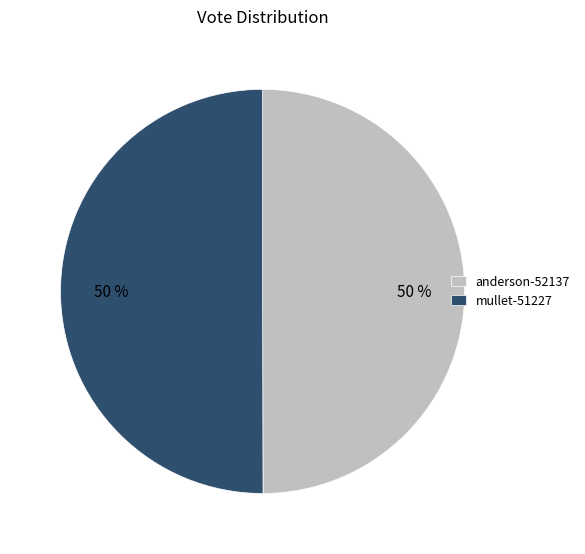

What percentage is the mullet-51227 slice, to the nearest percent?

50%